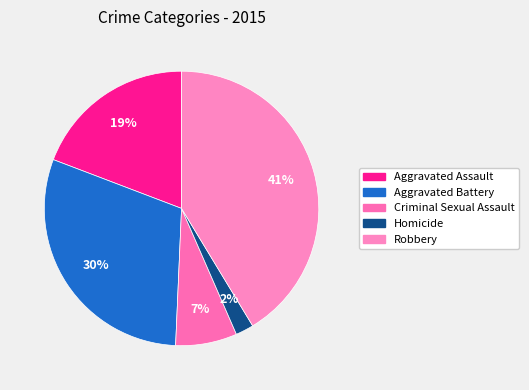

How many segments does this pie chart have?

5